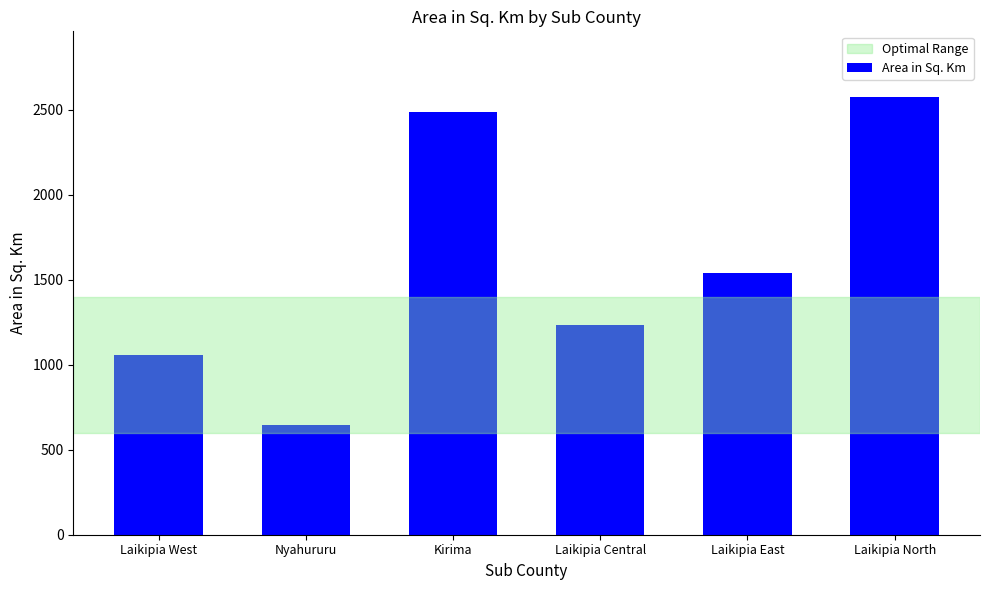

The chart shows a value of 615.1 at Laikipia East. True or false?

False